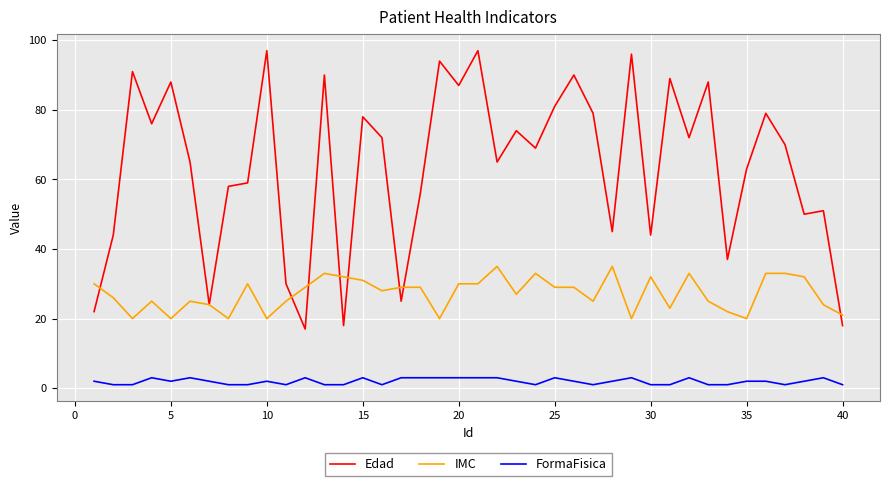

What is the greatest value displayed?

97